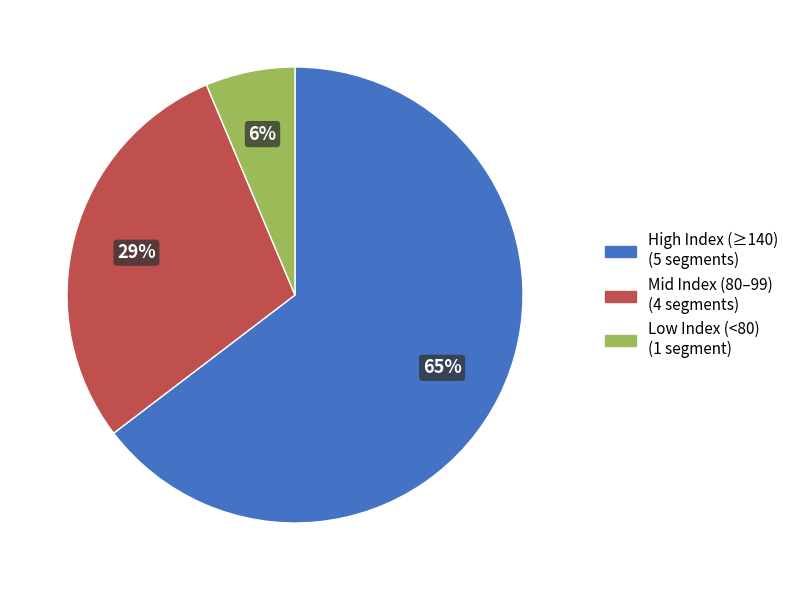

Count the number of slices in the pie.

3